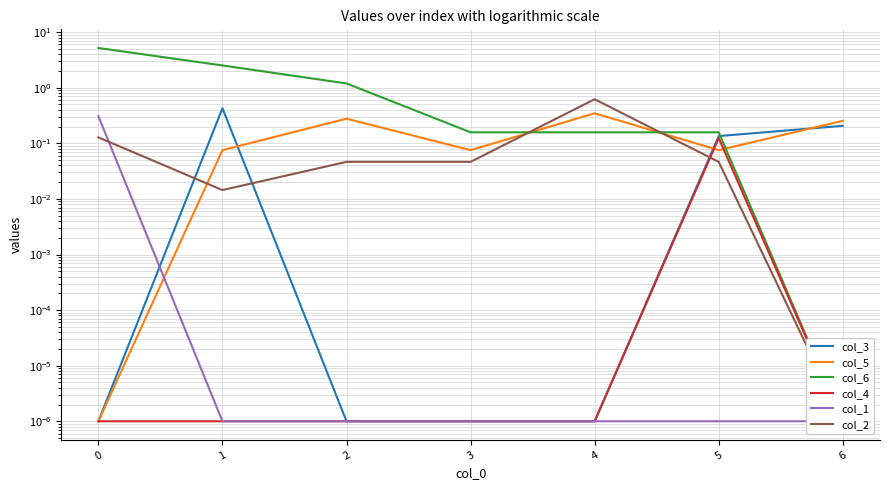

Reading left to right, what are all the values shown in this chart?

col_3: 0.0	0.4	0.0	0.0	0.0	0.1	0.2
col_5: 0.0	0.1	0.3	0.1	0.3	0.1	0.3
col_6: 5.2	2.5	1.2	0.2	0.2	0.2	0.0
col_4: 0.0	0.0	0.0	0.0	0.0	0.1	0.0
col_1: 0.3	0.0	0.0	0.0	0.0	0.0	0.0
col_2: 0.1	0.0	0.0	0.0	0.6	0.0	0.0